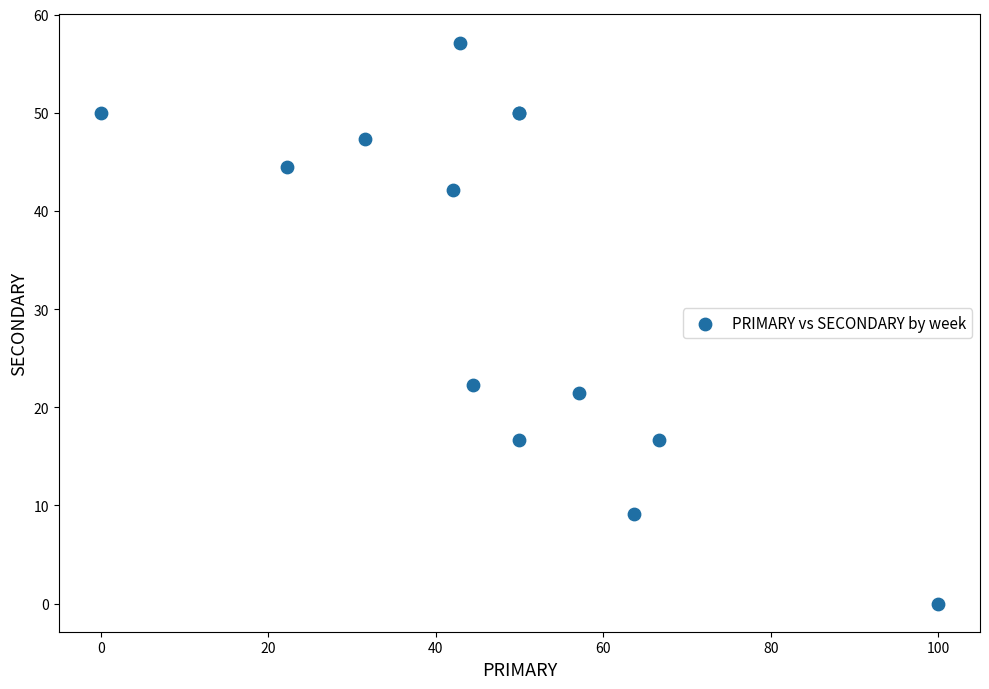

What Y value in the scatter plot is closest to 28?

22.2